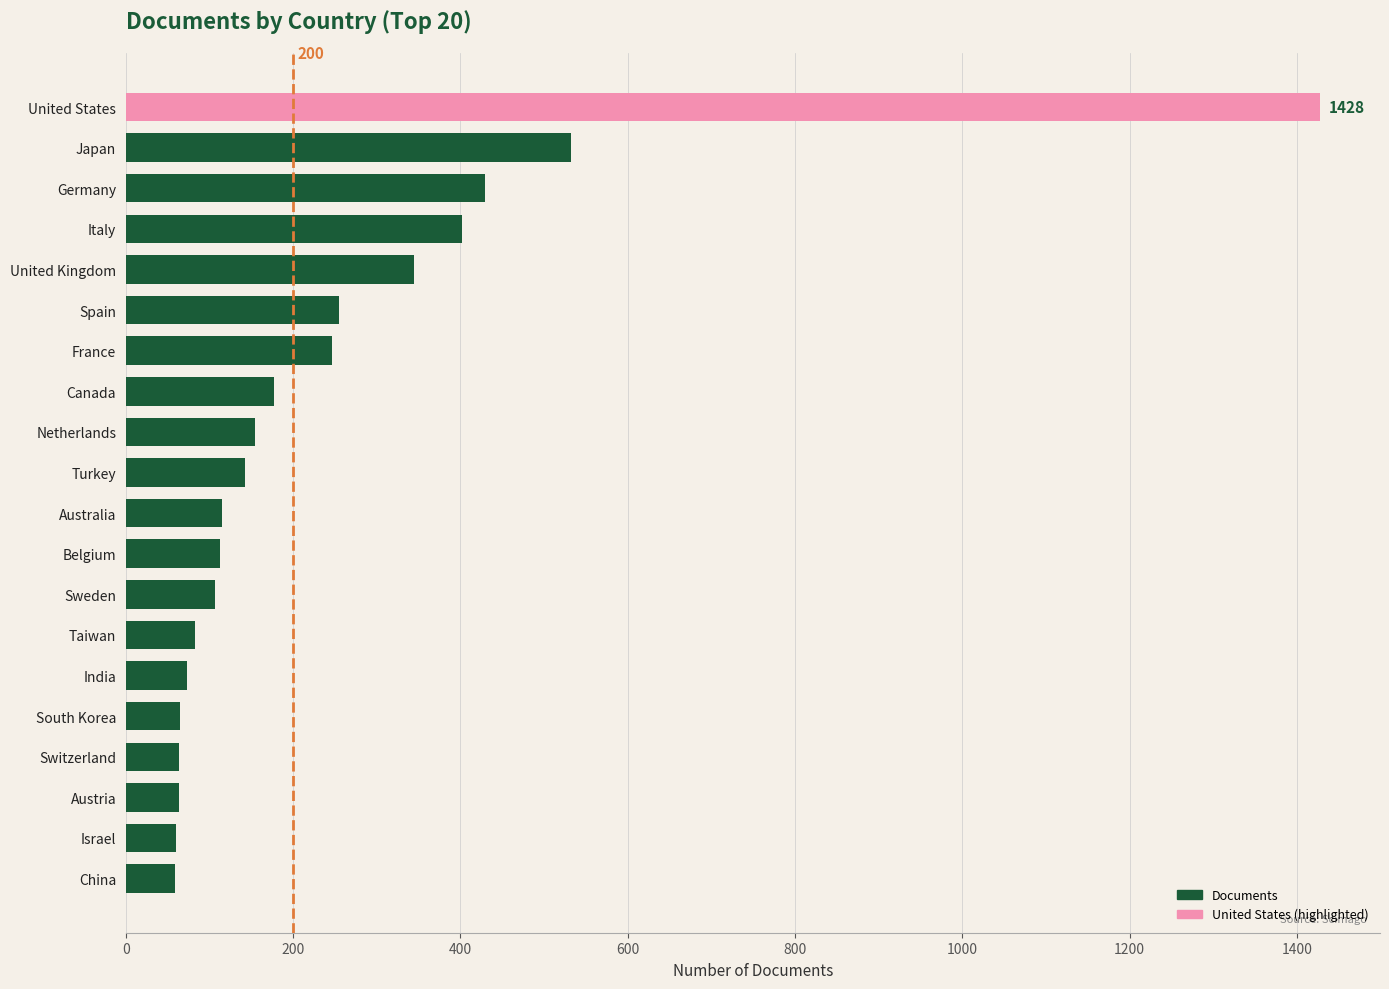

What is the maximum value shown in the chart?

1428